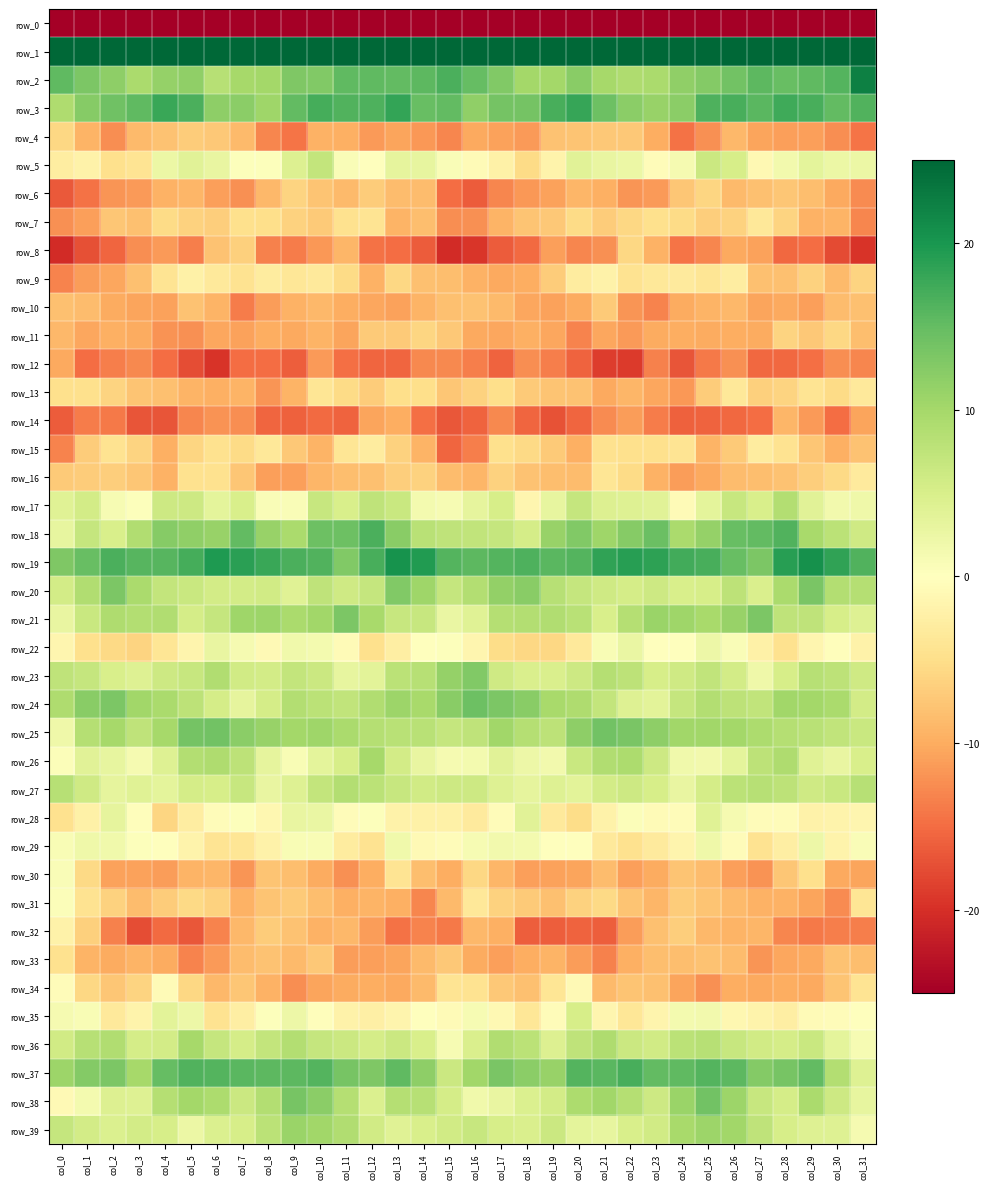

What is the difference between the highest and lowest values at col_27?

227.1